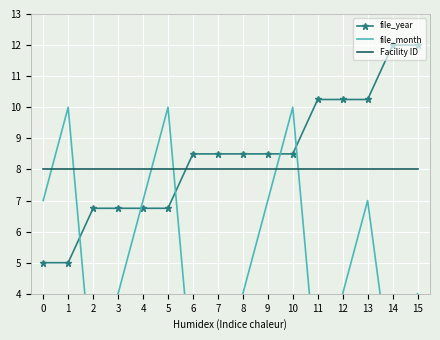

The value of Facility ID at 8 is 5.1. True or false?

False